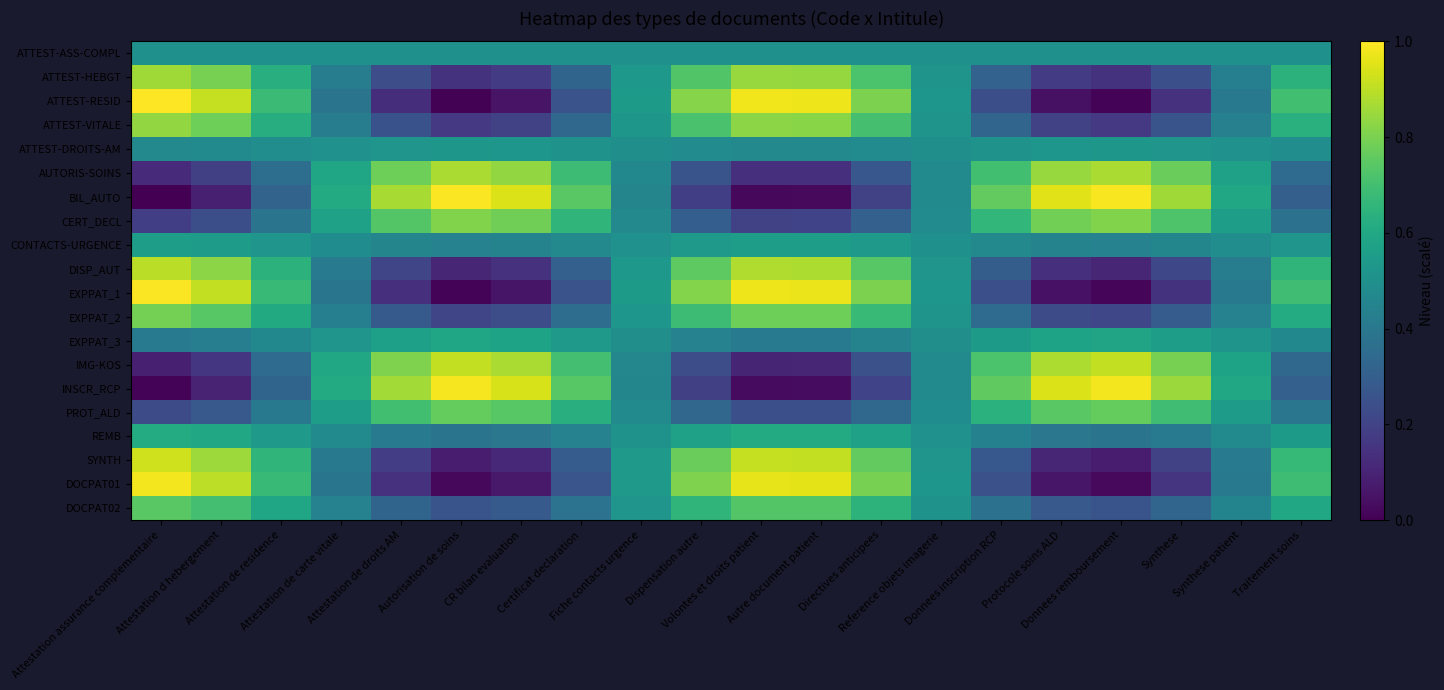

What is the maximum value shown in the chart?

1.0